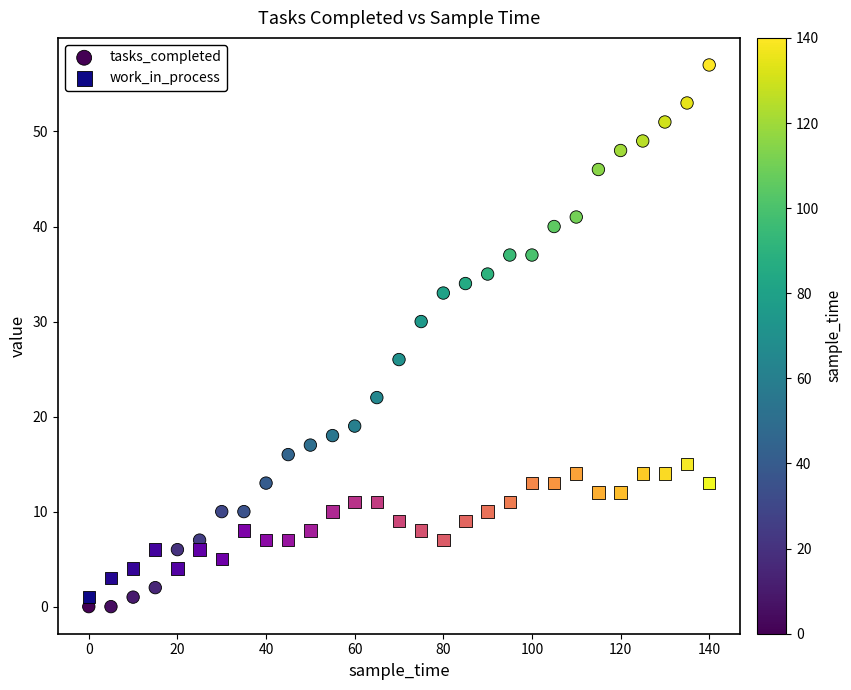

Across all data points, what is the range of Y values (max minus min)?

57